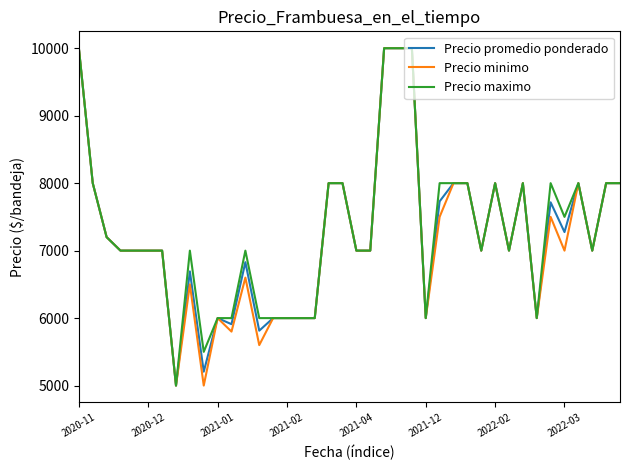

Does the chart display data point markers on the line(s)?

No